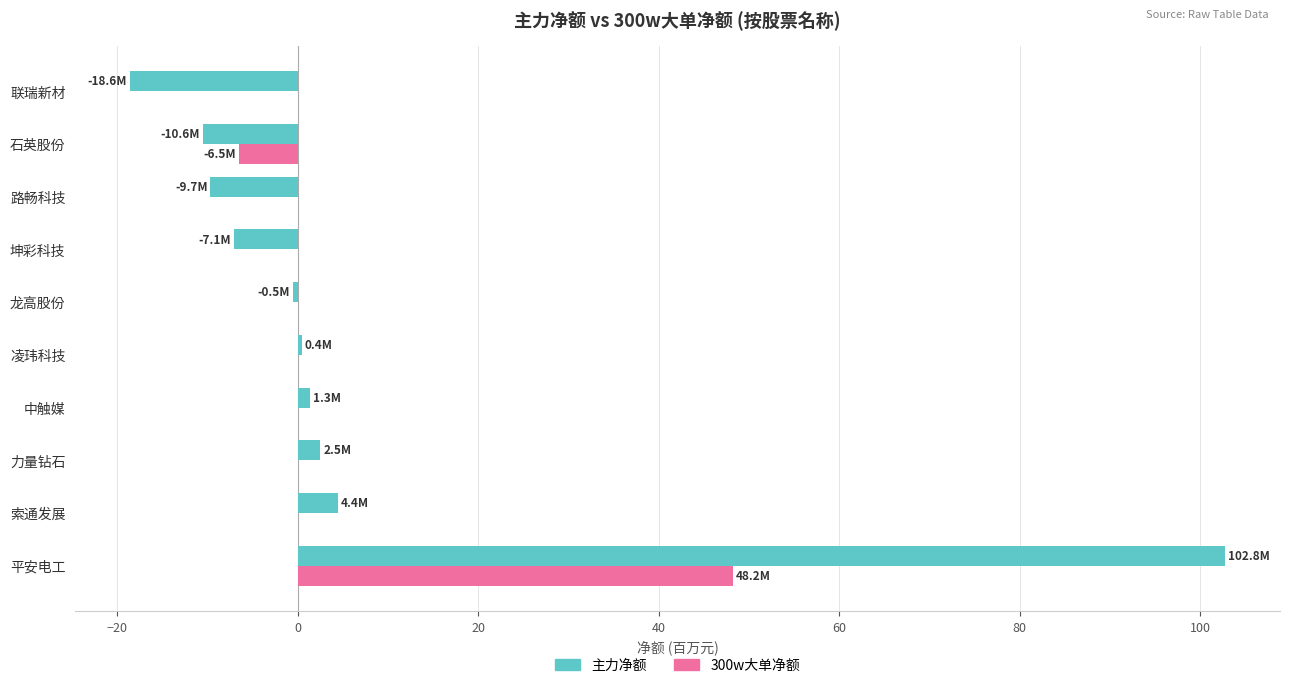

Count the number of categories in the chart.

10